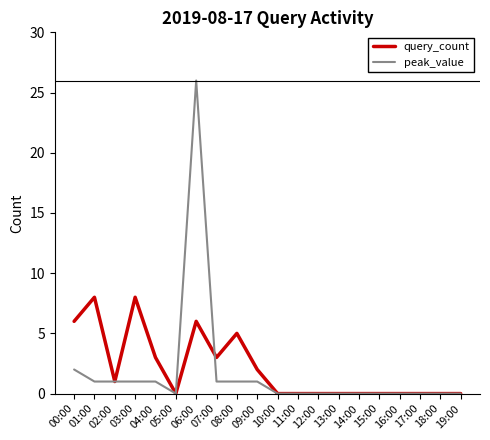

At which category is the sum across all series the highest?

06:00